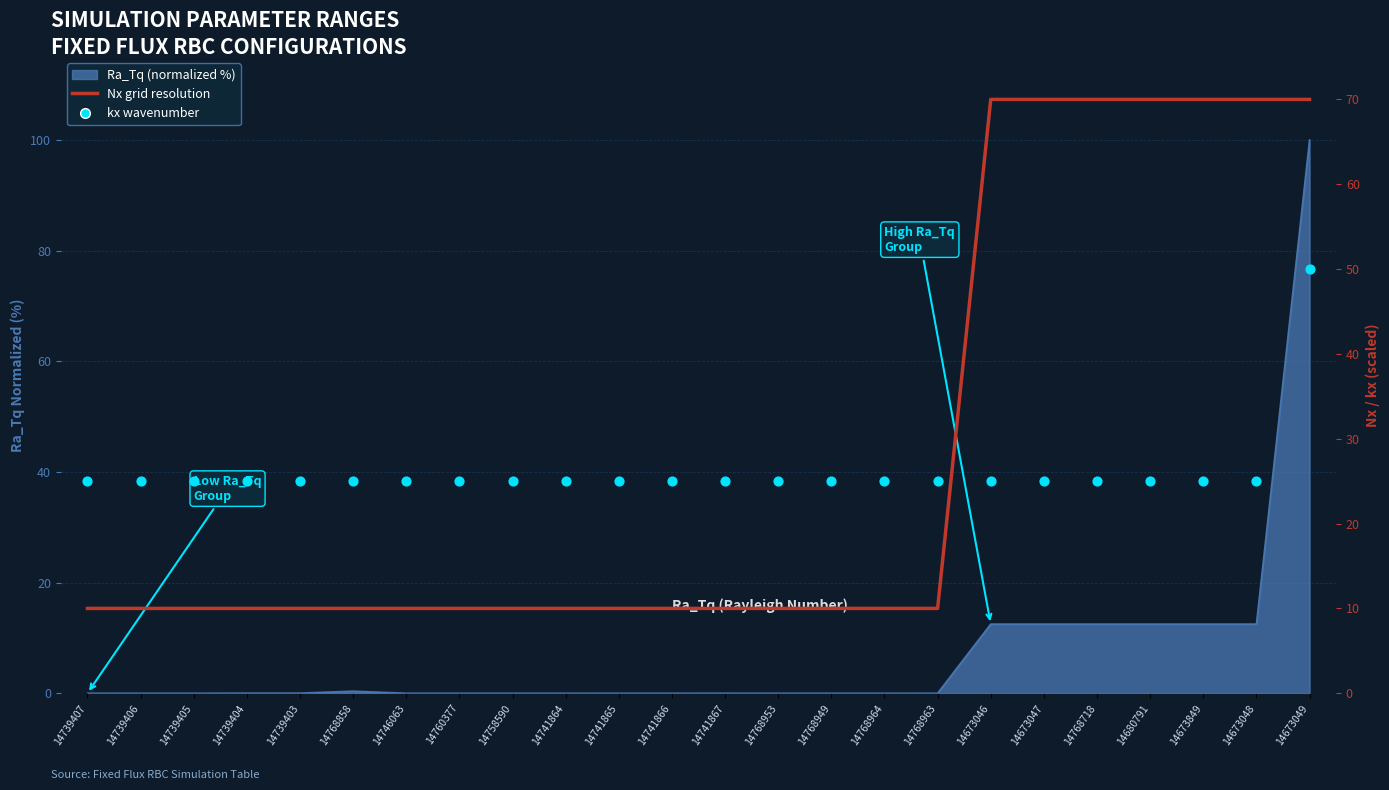

Which series has the largest total across all categories?

Nx (grid resolution, scaled)